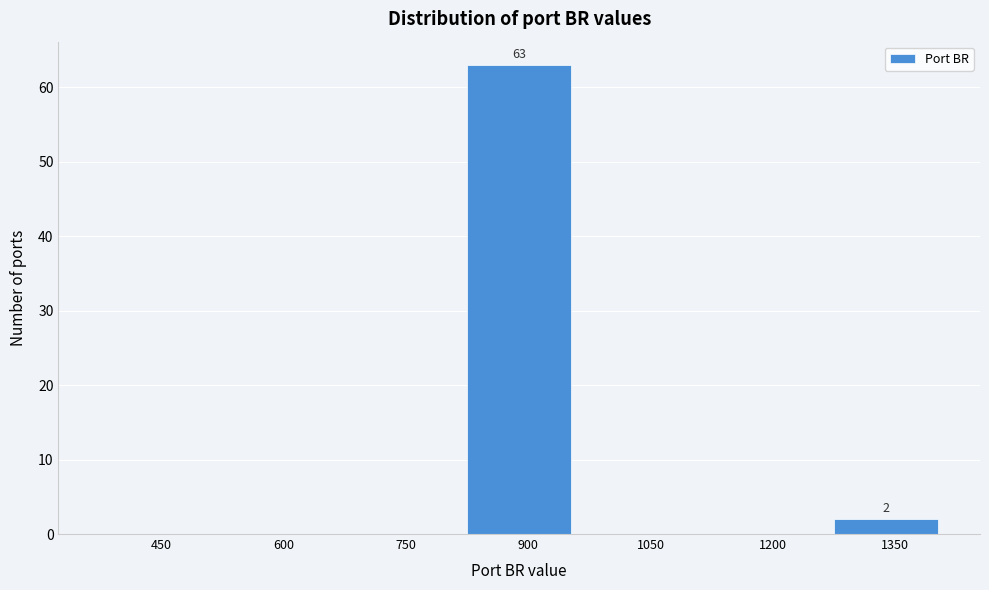

Reading right to left, list all the values displayed in this chart.

1350=2	1200=0	1050=0	900=63	750=0	600=0	450=0